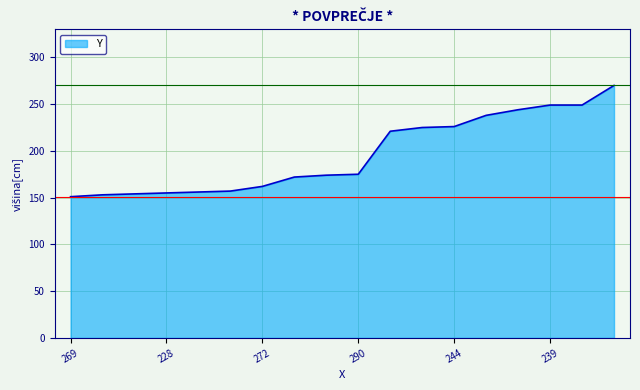

What is the smallest value displayed?

151